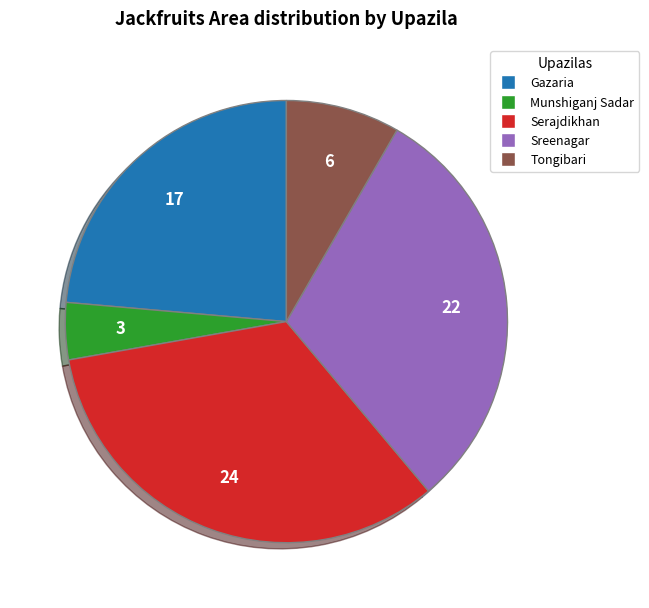

Is there a majority slice in this chart?

No